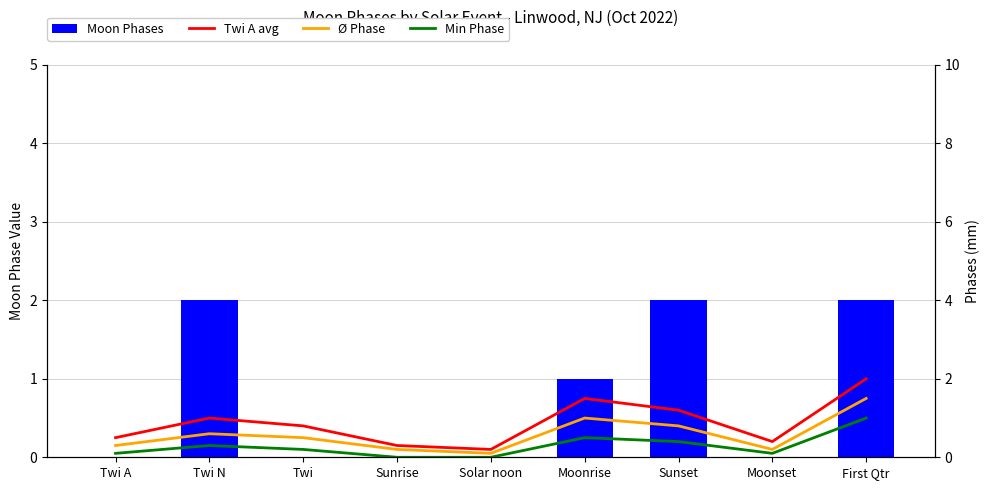

What is the label of the 4th bar from the right?

Moonrise